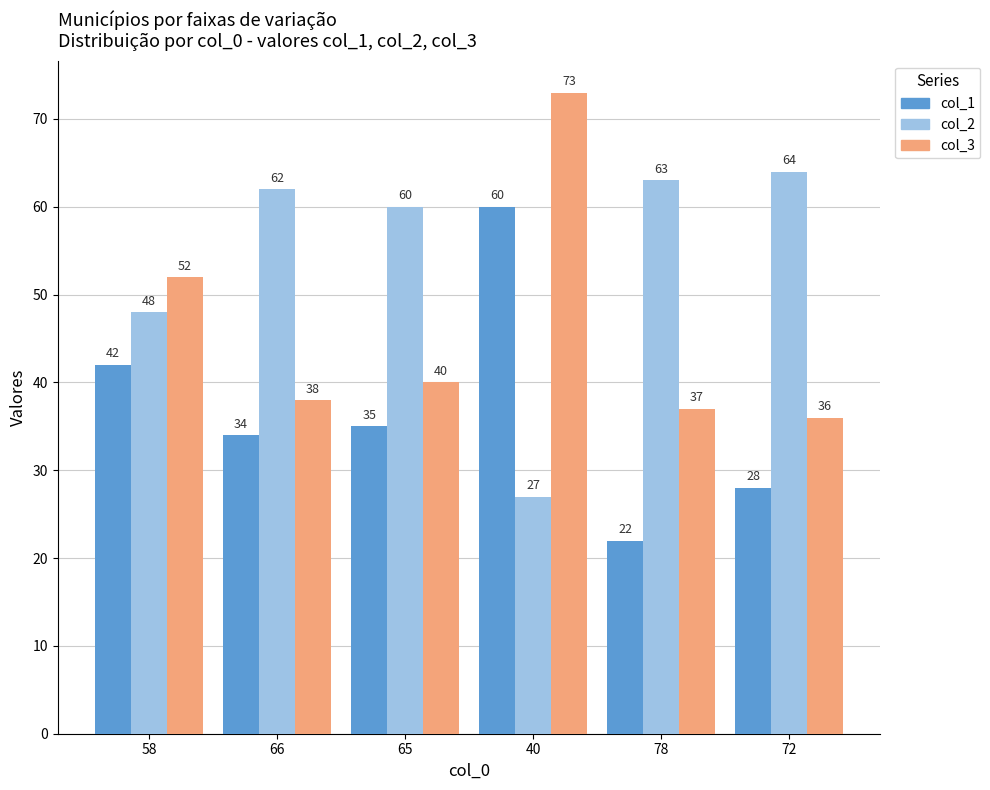

Which series has the widest spread of values?

col_1